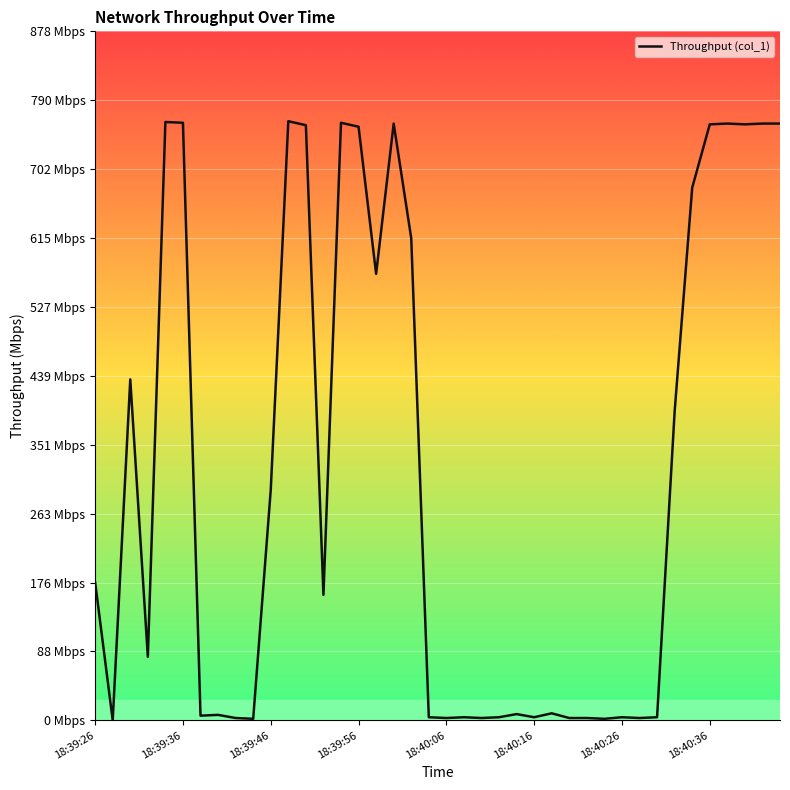

Where does the data first go above 159?

18:39:26